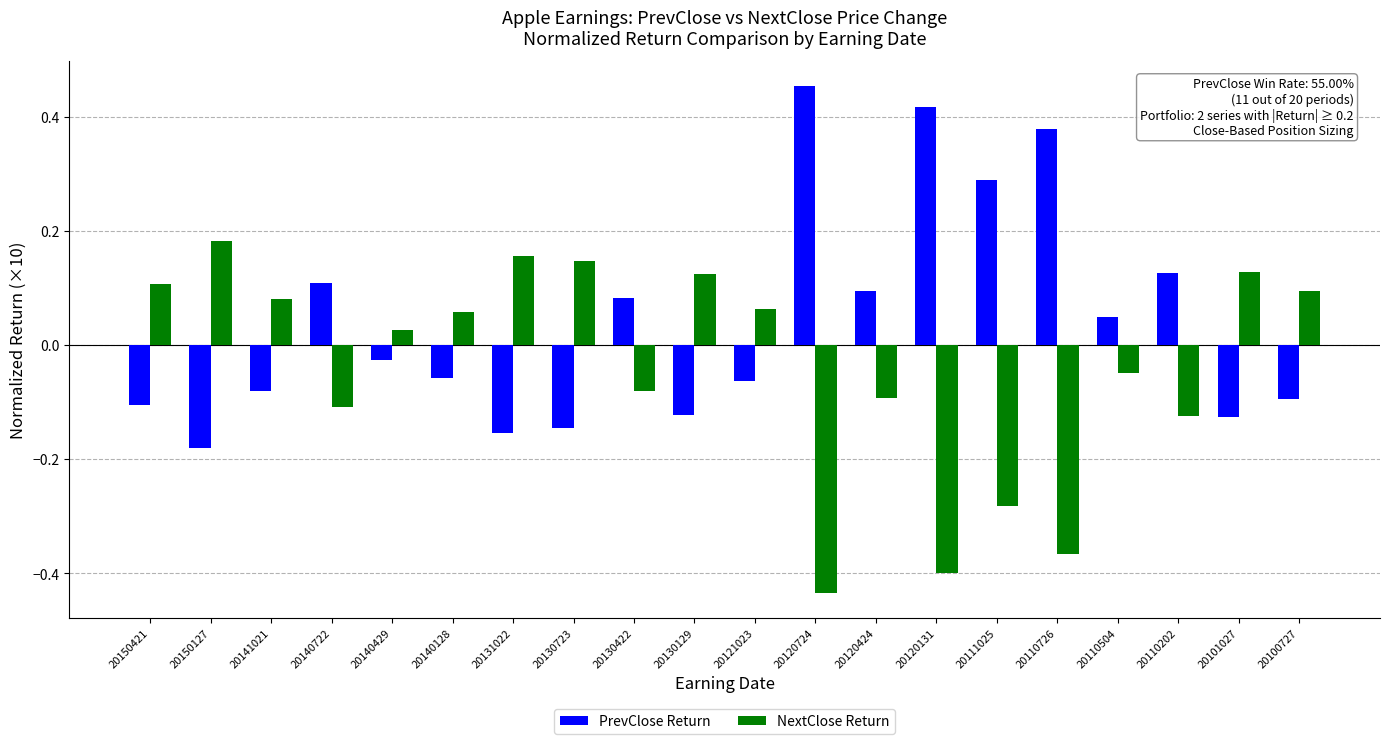

Rank the series by their average value, from lowest to highest.

NextClose Return, PrevClose Return